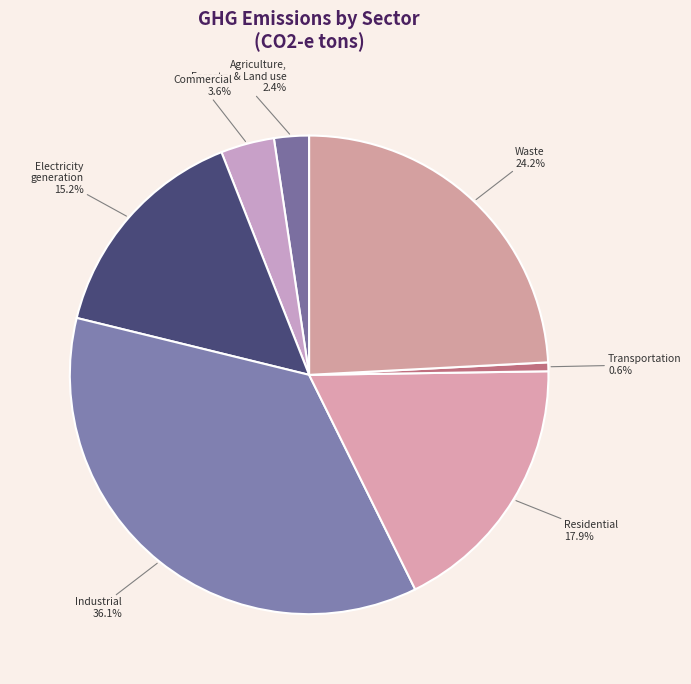

How many segments does this pie chart have?

7